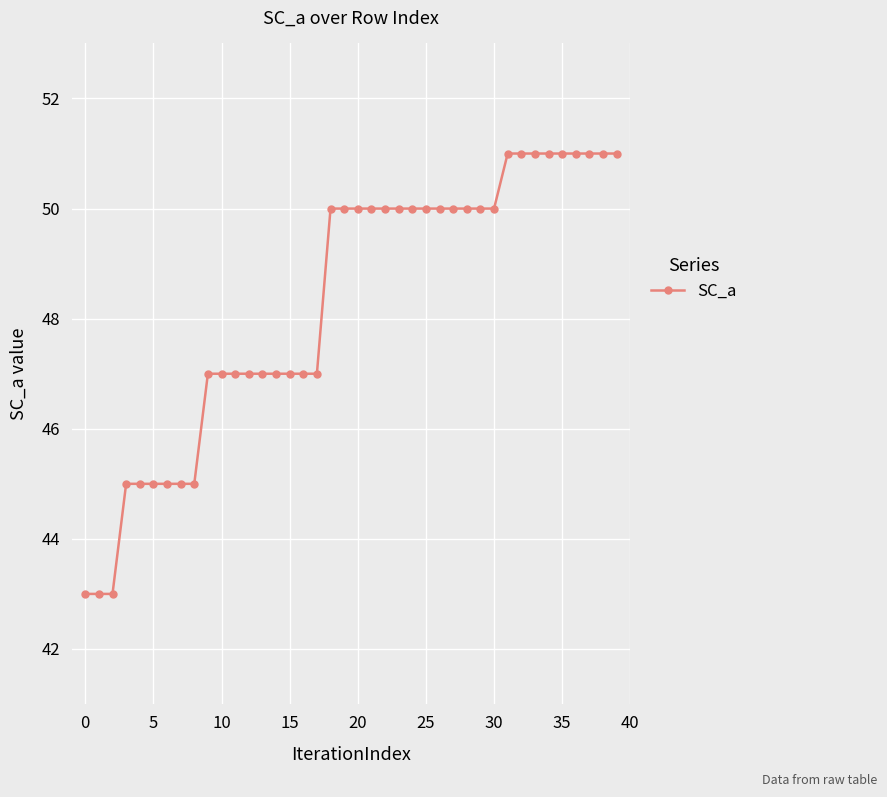

What is the value of the 35th point from the left?

51